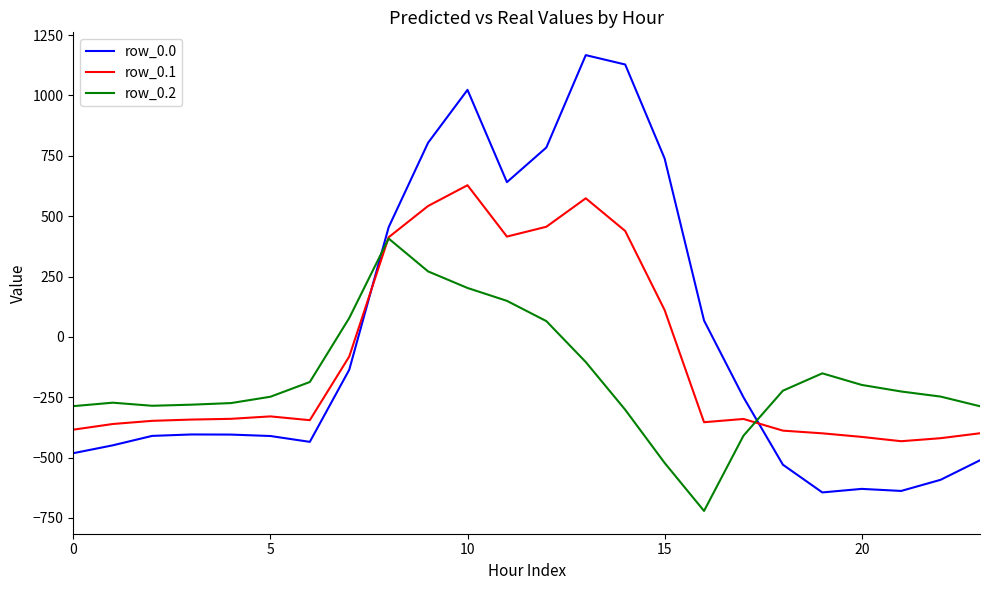

What is the maximum value shown in the chart?

1167.2